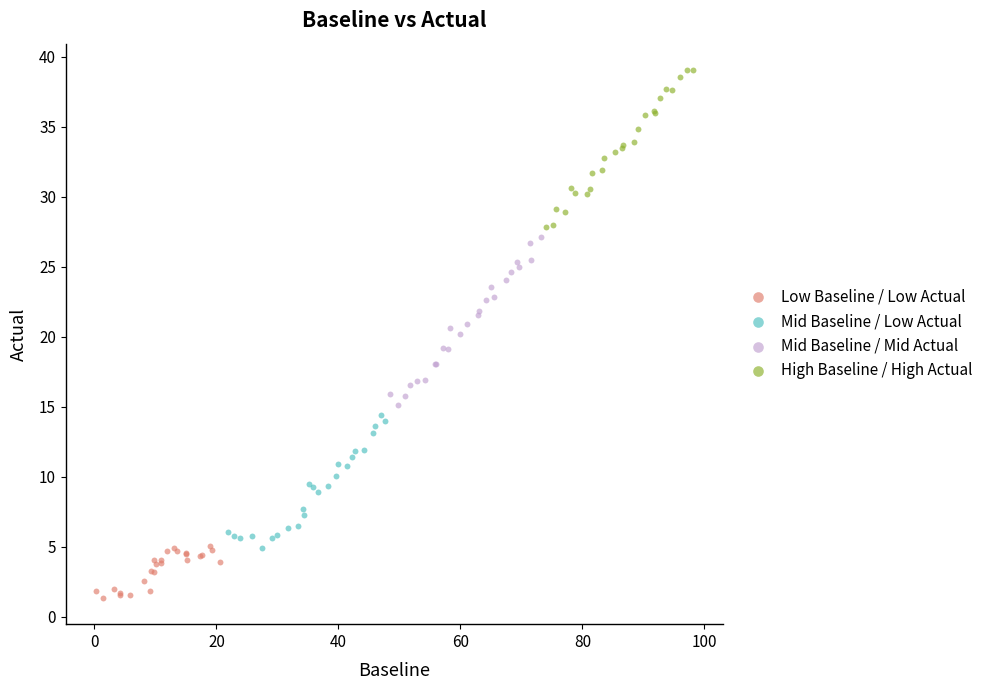

Which series contains the lowest Y value?

Low Baseline / Low Actual